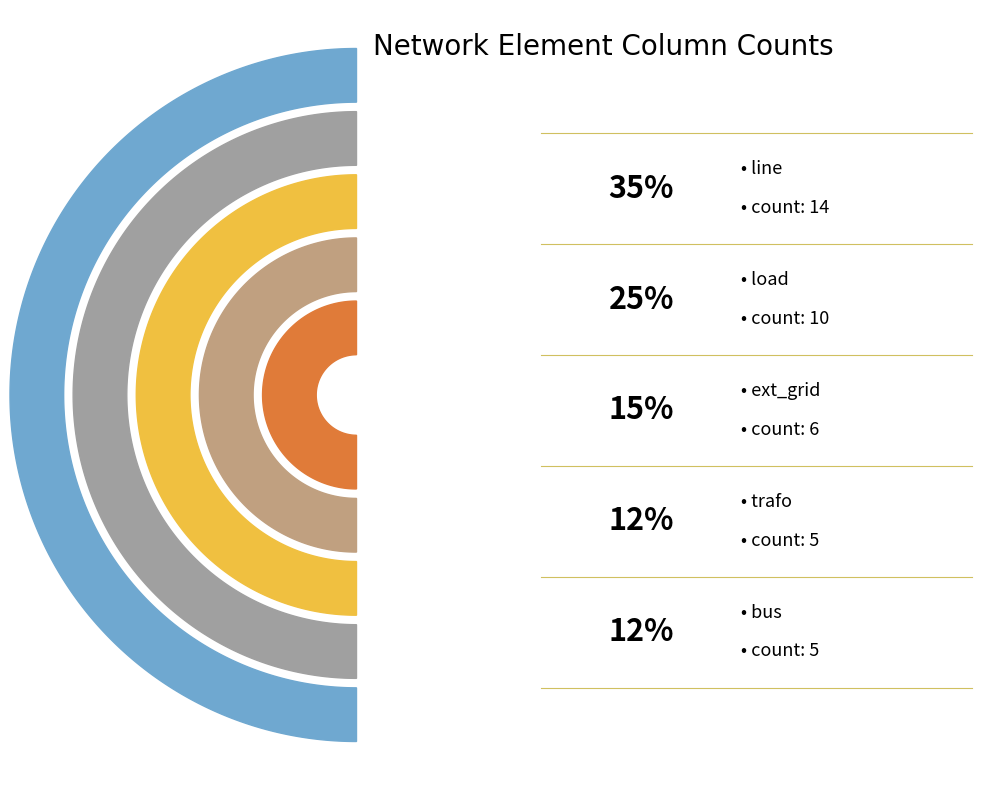

What percentage do trafo and ext_grid together represent?

27.5%